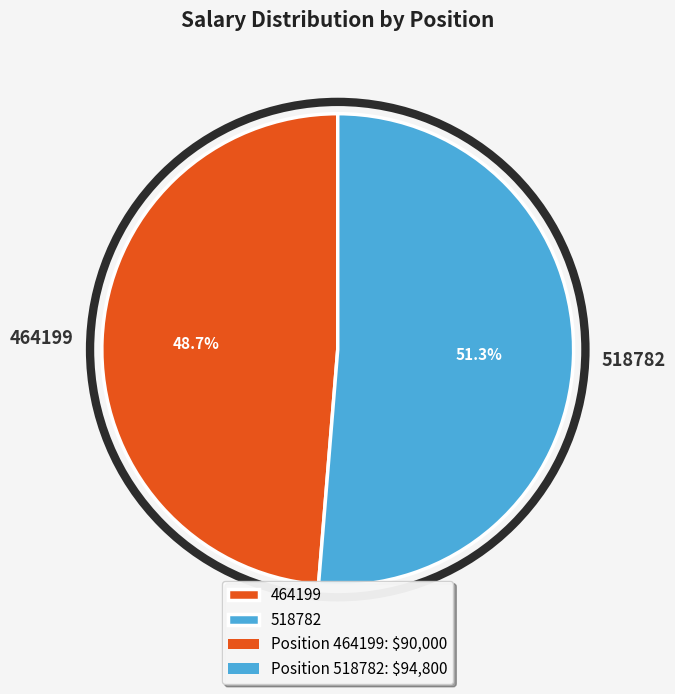

Is the sum of 518782 and 464199 greater than half?

Yes